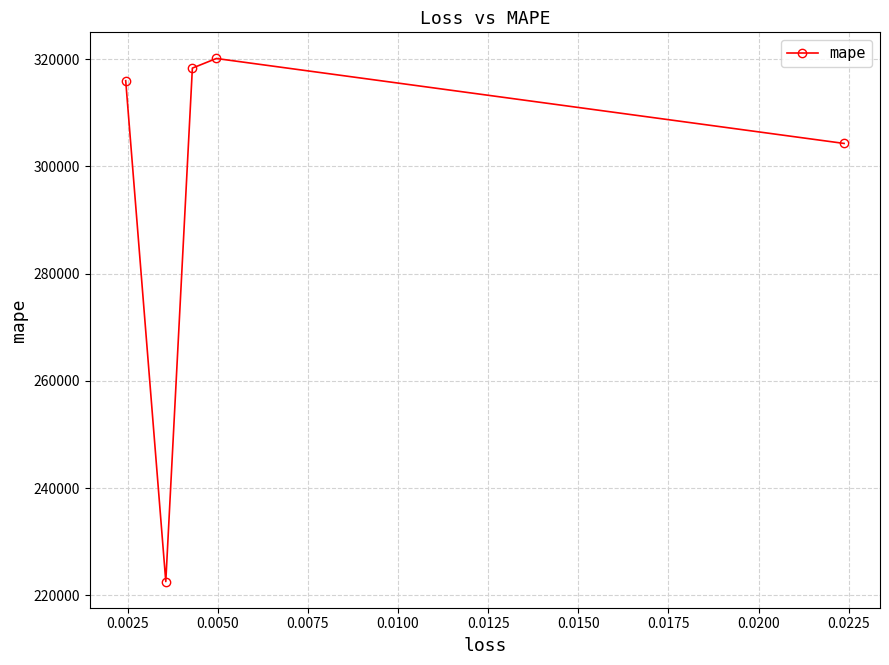

What is the maximum value shown in the chart?

320108.4